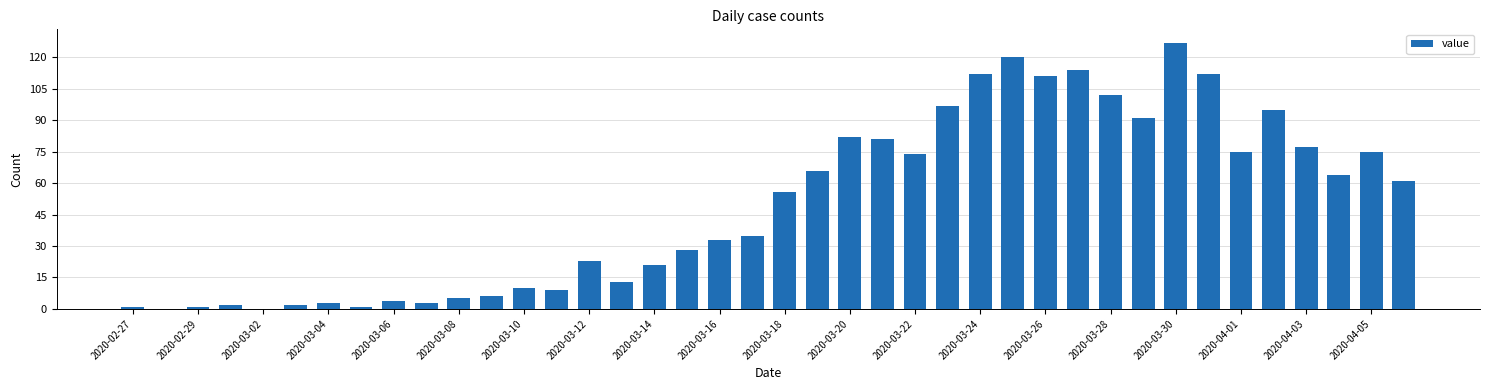

Does the chart contain stacked bars?

No